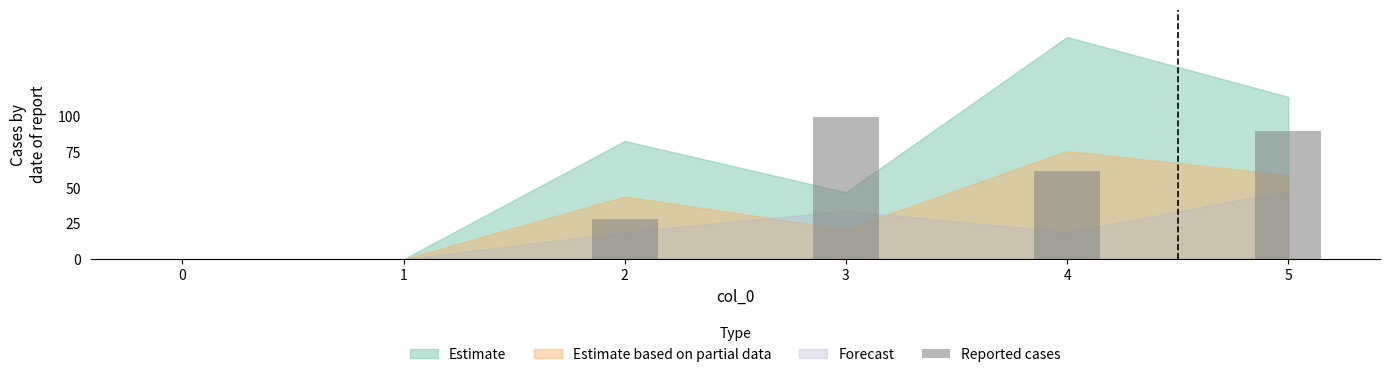

Is it true that the value at 3 is 170?

False